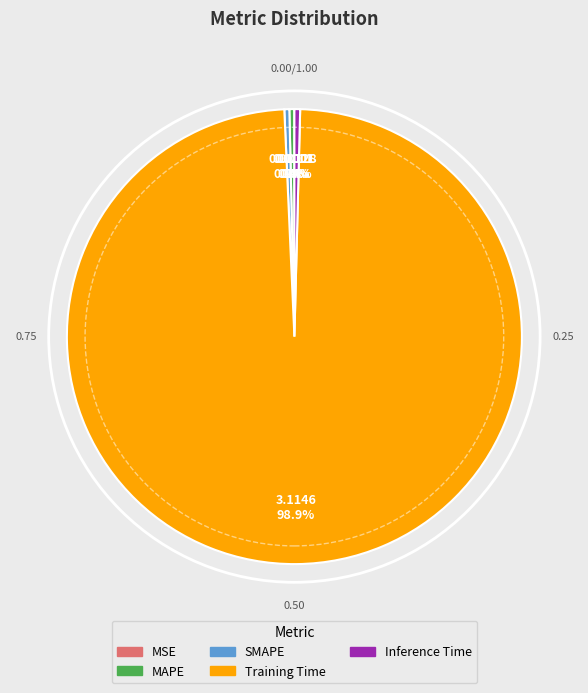

Which slice is the largest?

Training Time